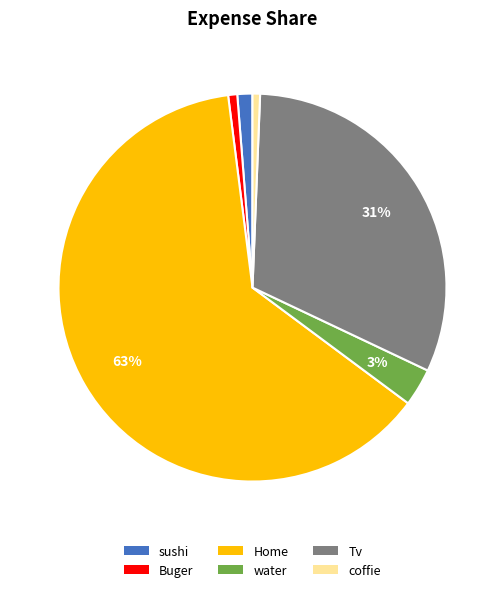

To the nearest percent, what is the combined percentage of sushi and coffie?

2%